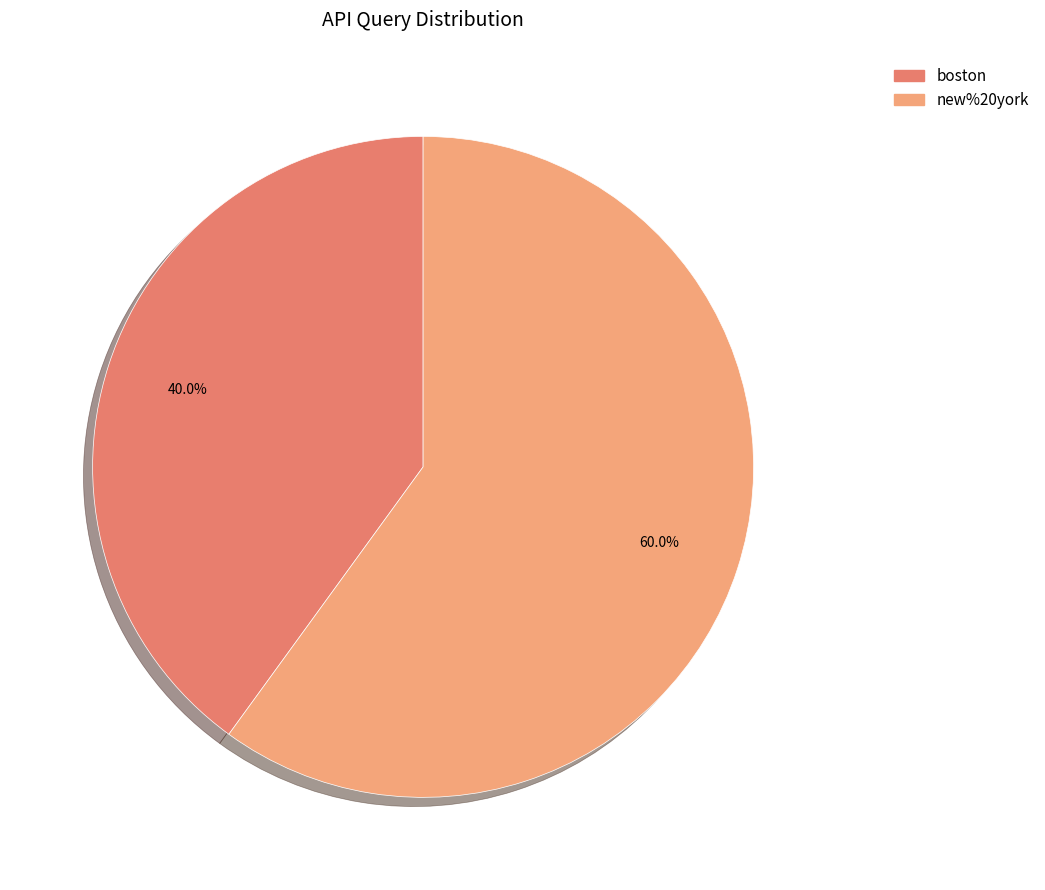

What is the ratio of the value at boston to the value at new%20york?

0.7